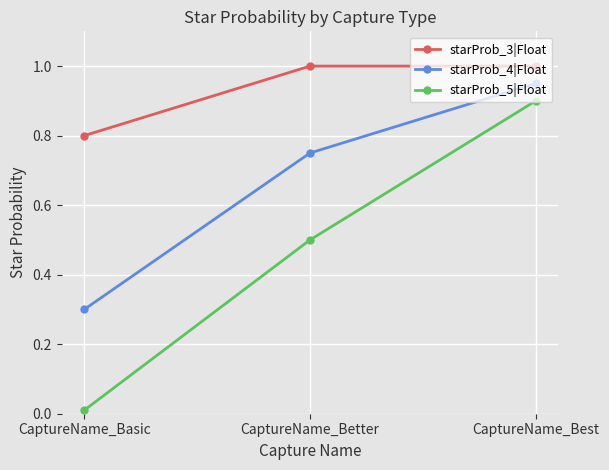

What is the label of the 3rd point from the right?

CaptureName_Basic